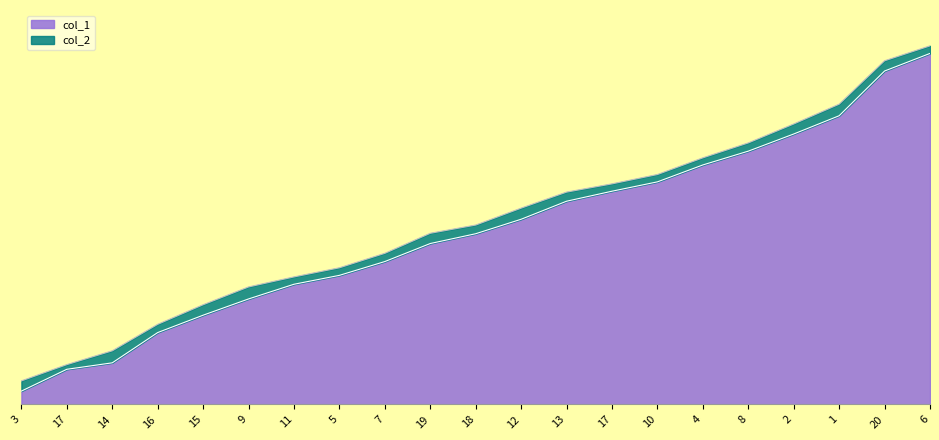

True or false: col_1 and col_2 cross at least once.

False